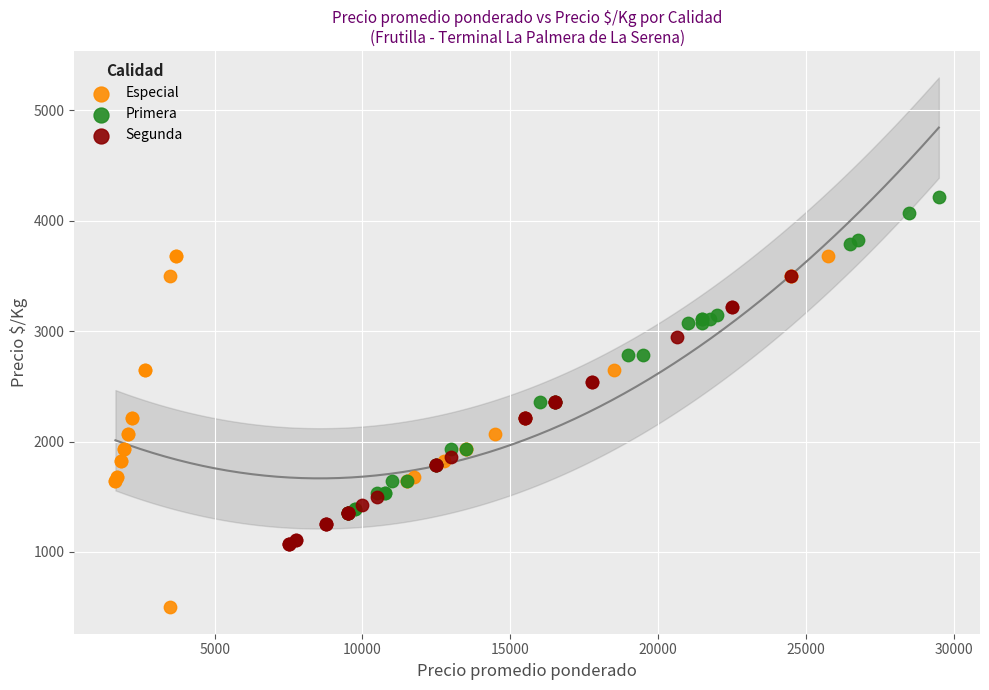

Which series reaches the maximum Y coordinate?

Primera